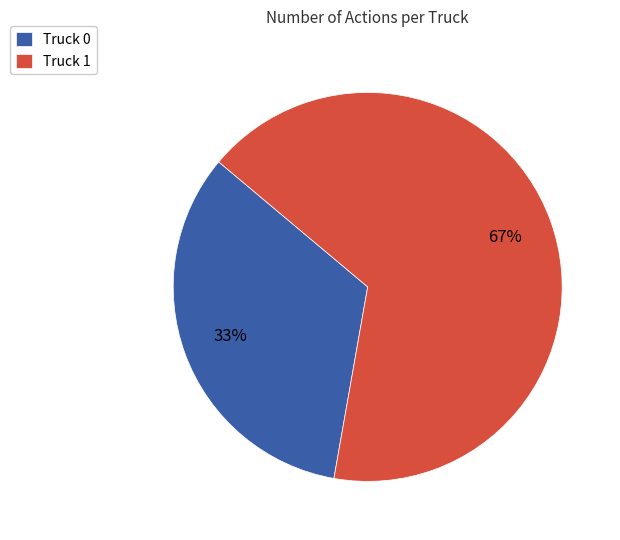

What percentage is the Truck 0 slice, to the nearest percent?

33%